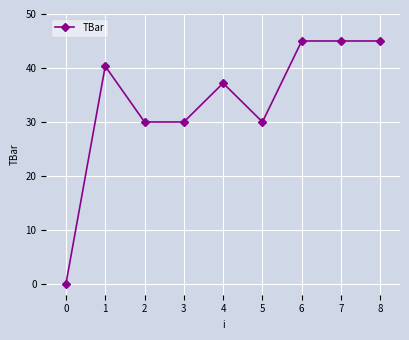

How many data points are less than 37?

4